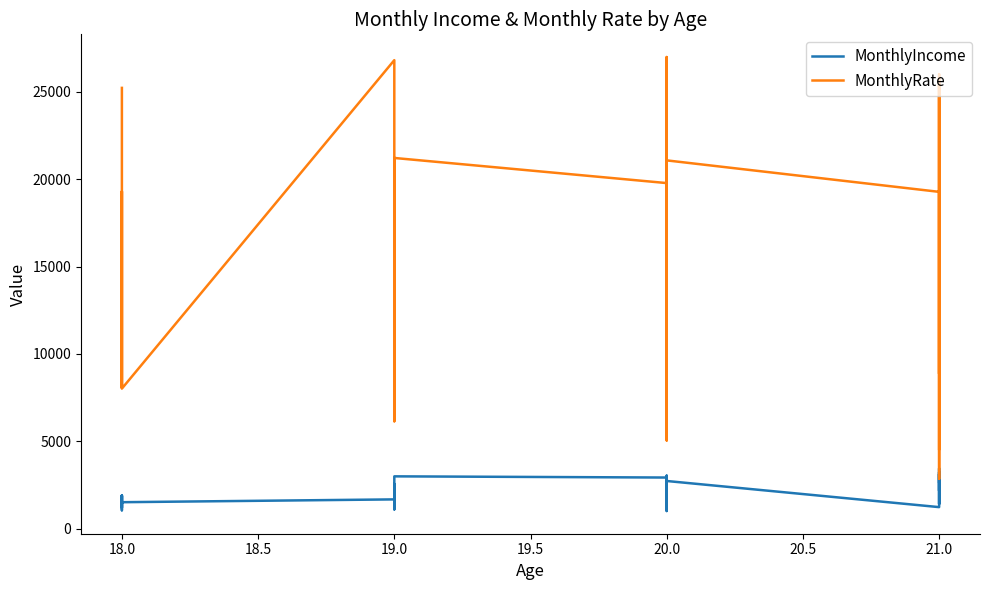

True or false: MonthlyRate and MonthlyIncome cross at least once.

False